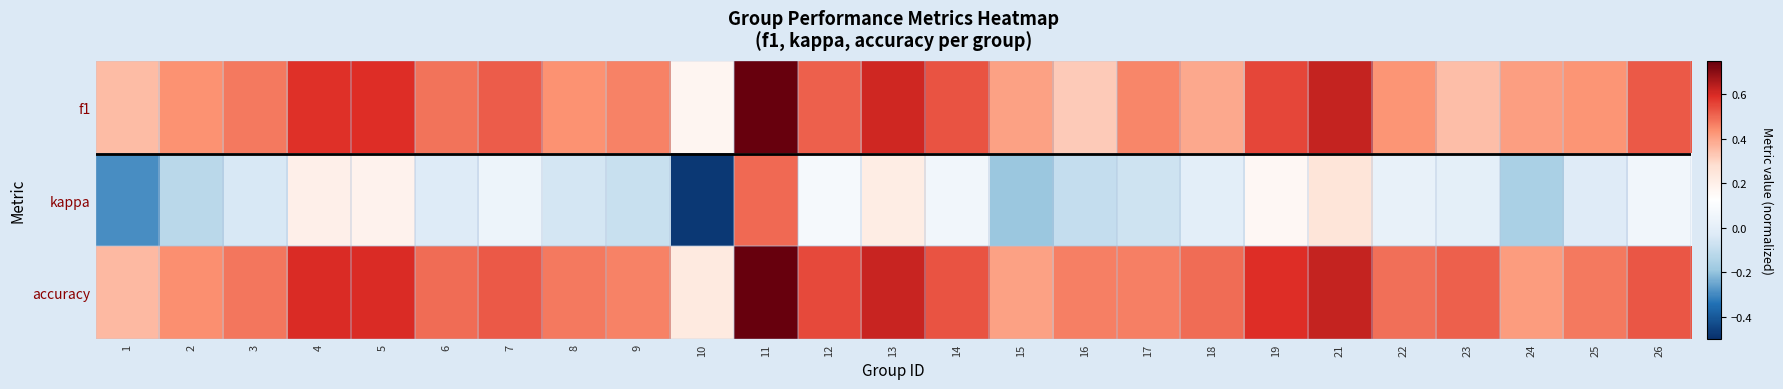

At how many categories does at least one series exceed 0?

25